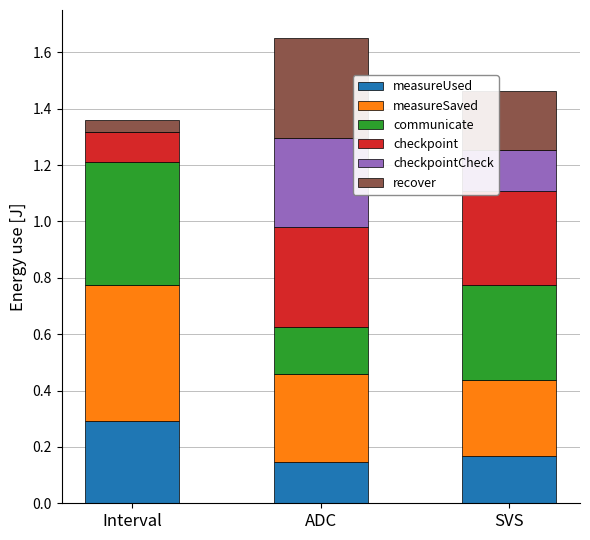

At which label does measureUsed reach its peak?

Interval